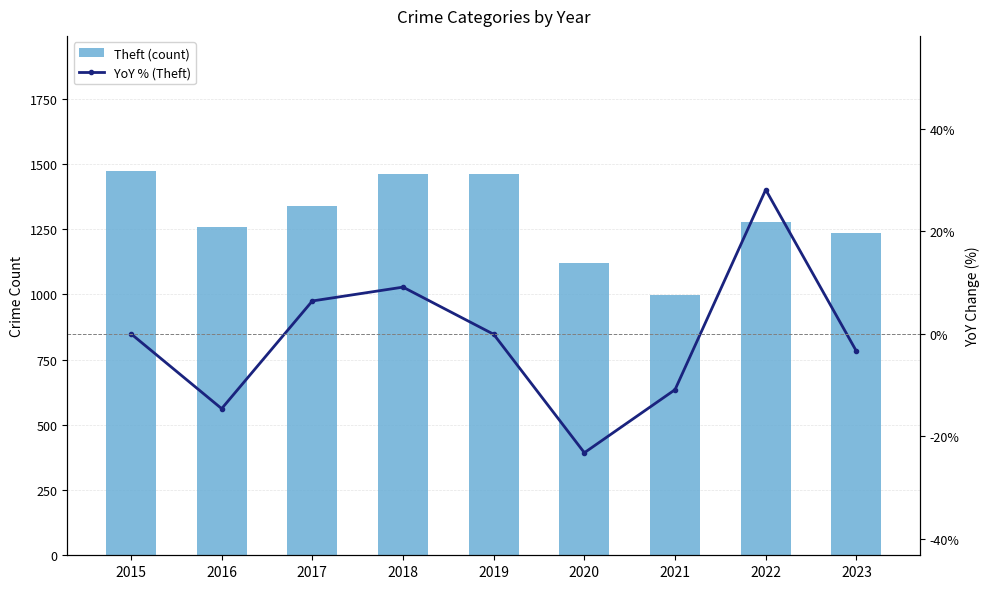

Rank the categories by Theft (count) value from lowest to highest.

2021, 2020, 2023, 2016, 2022, 2017, 2019, 2018, 2015